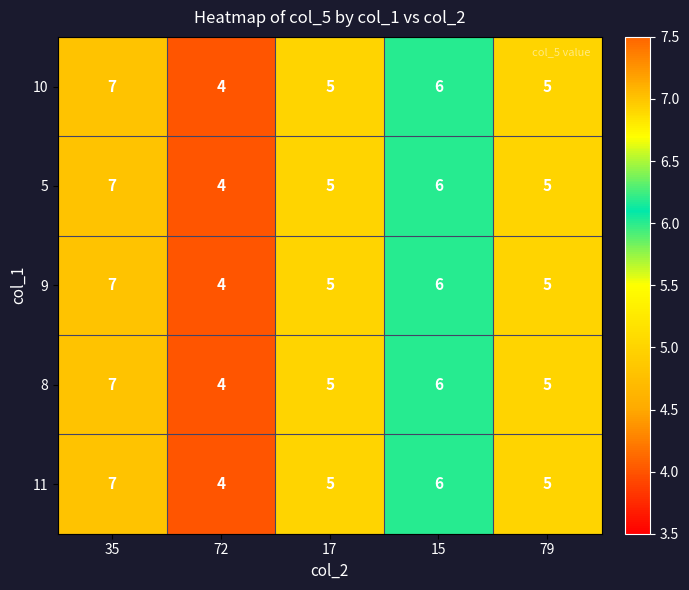

The value of 11 at 79 is 1. True or false?

False